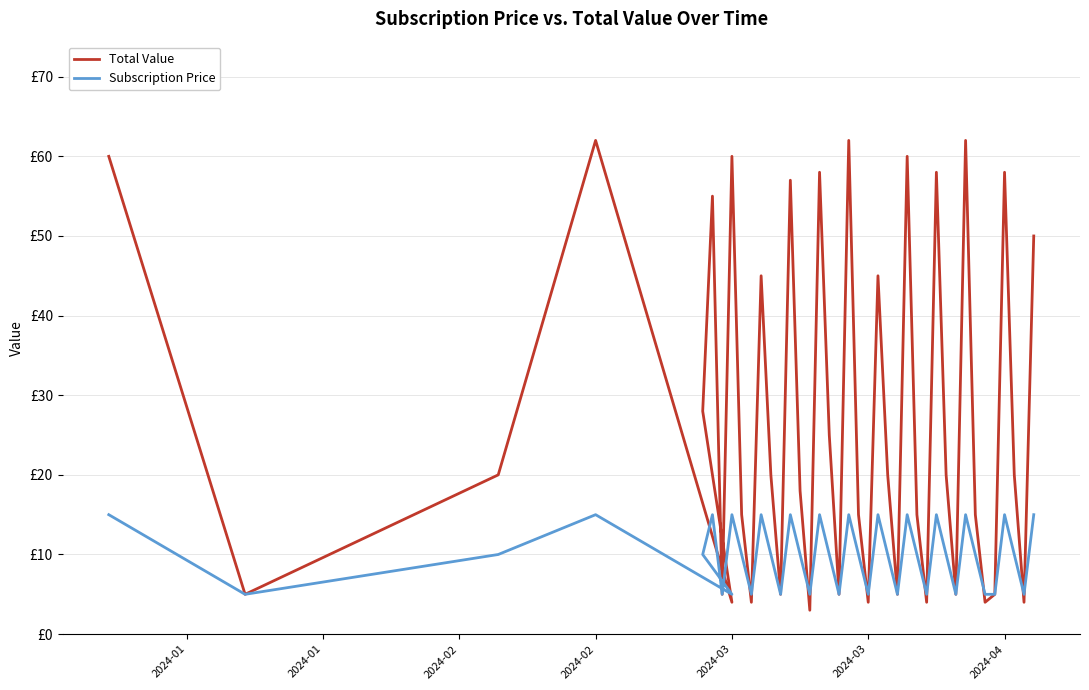

Which series has the largest range (max minus min)?

Total Value